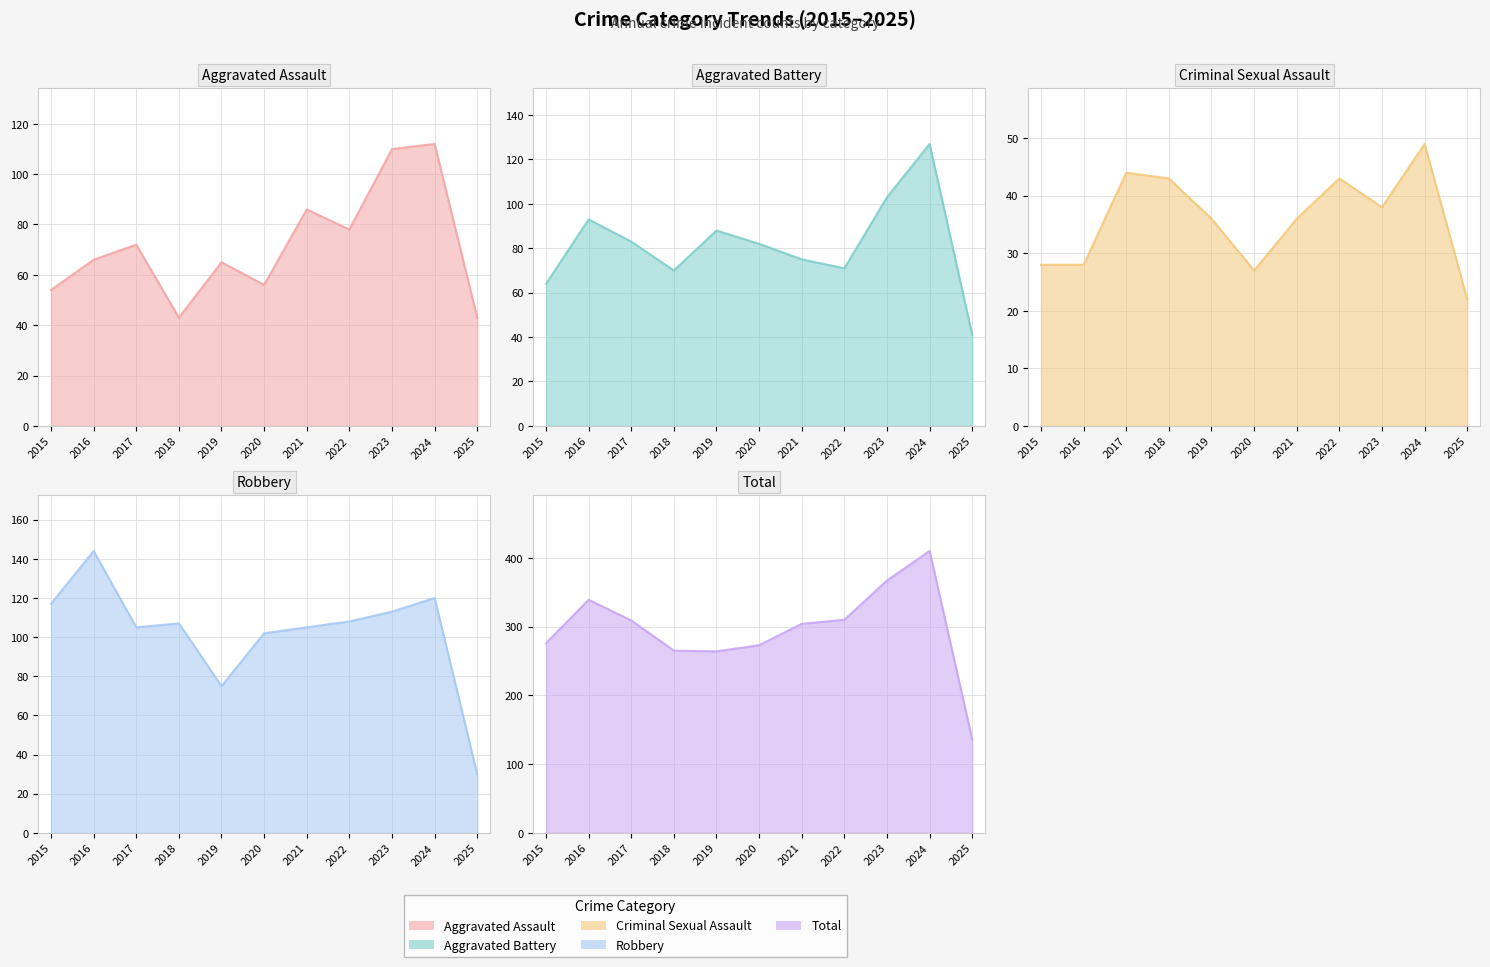

What is the value of the Aggravated Battery point at the 1st from the left?

64